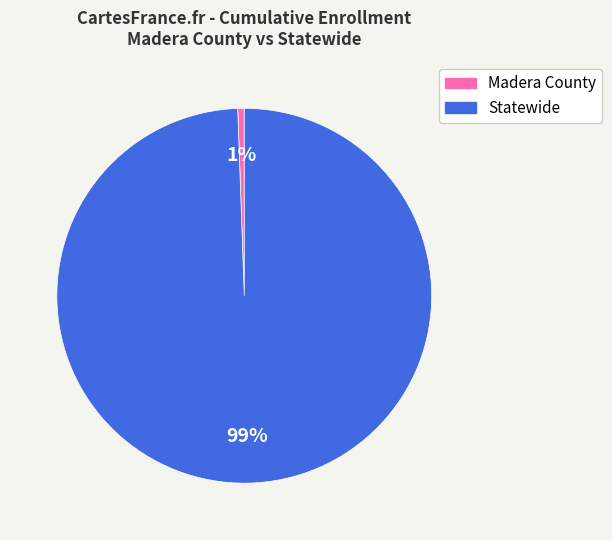

The Statewide slice represents 99% of the pie. True or false?

True